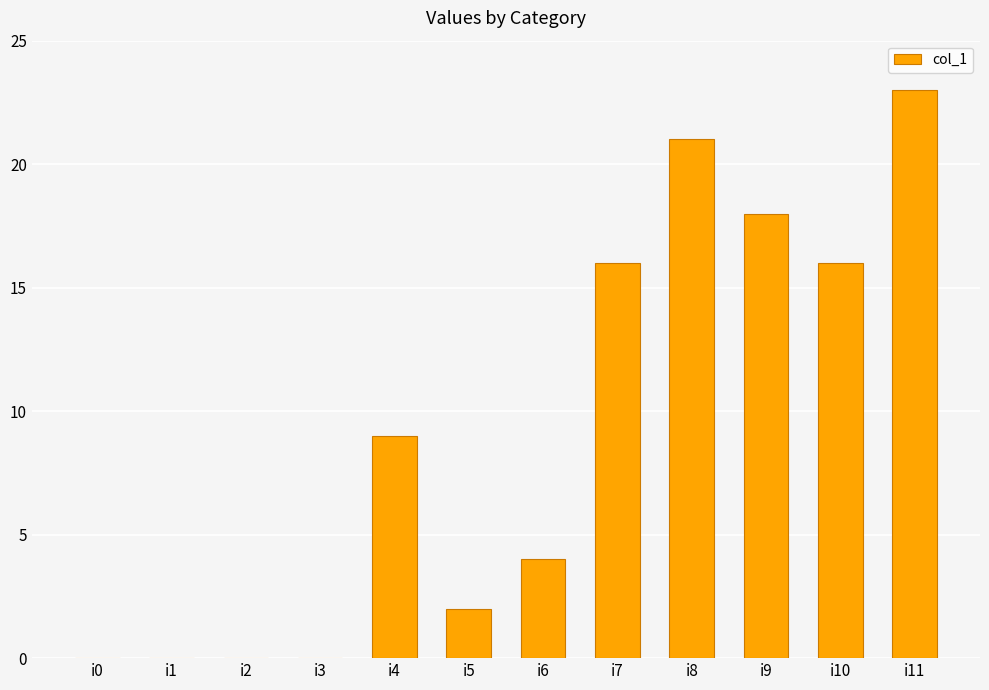

Reading left to right, what are all the values shown in this chart?

0	0	0	0	9	2	4	16	21	18	16	23